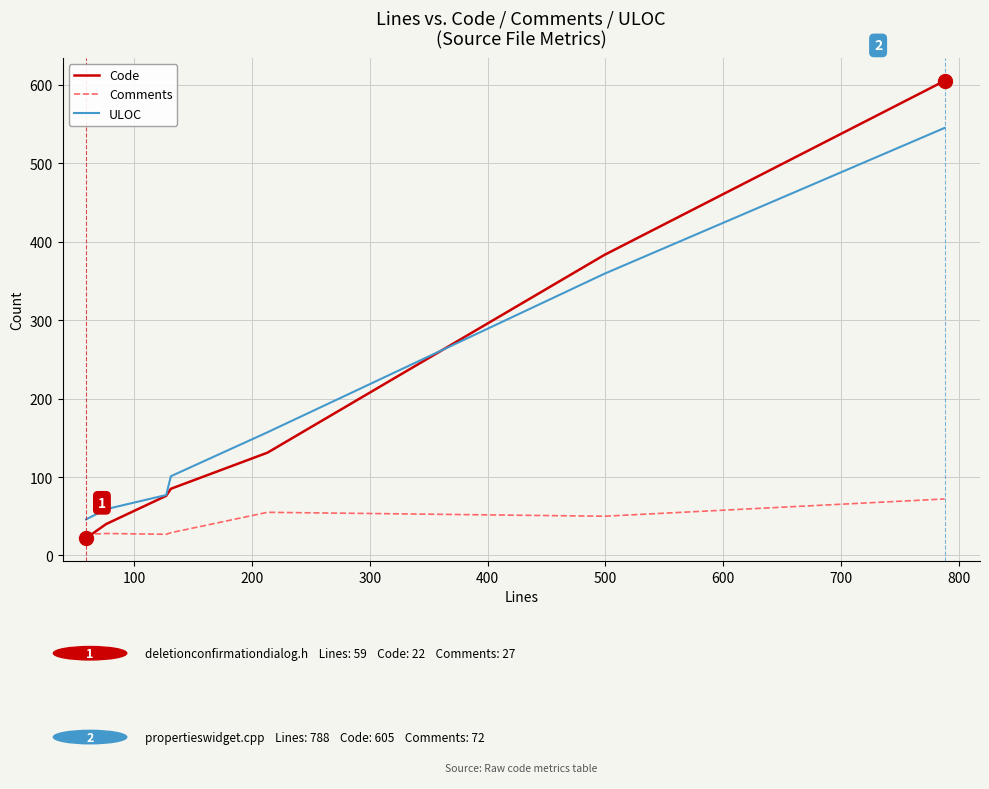

True or false: ULOC has more than 2 points higher than both neighbors.

False